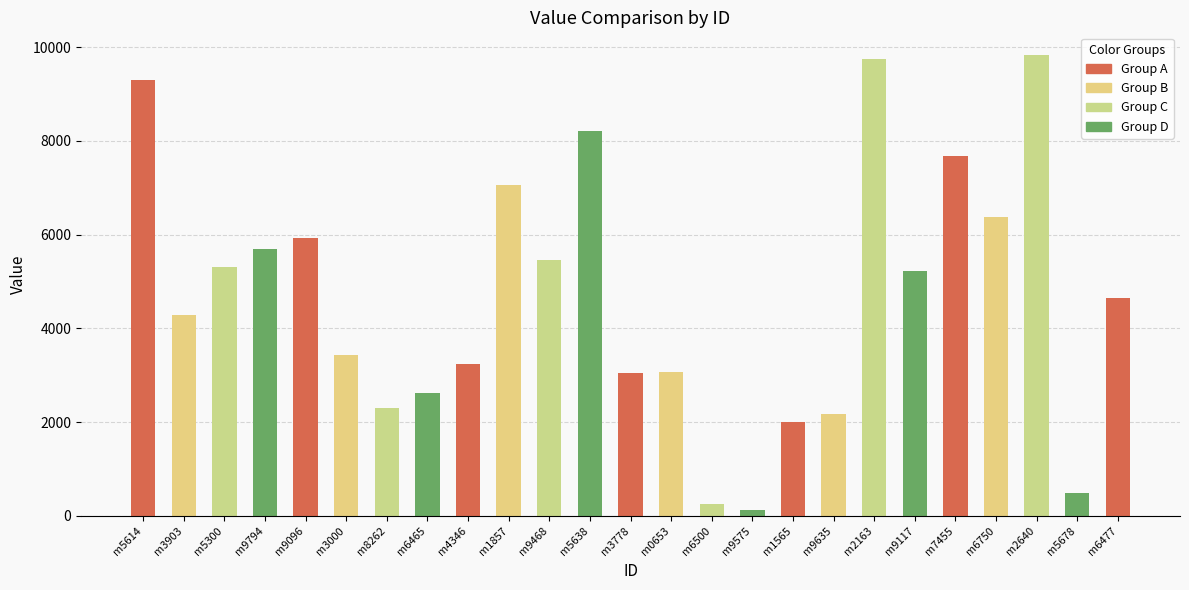

What value does the data have at m4346?

3247